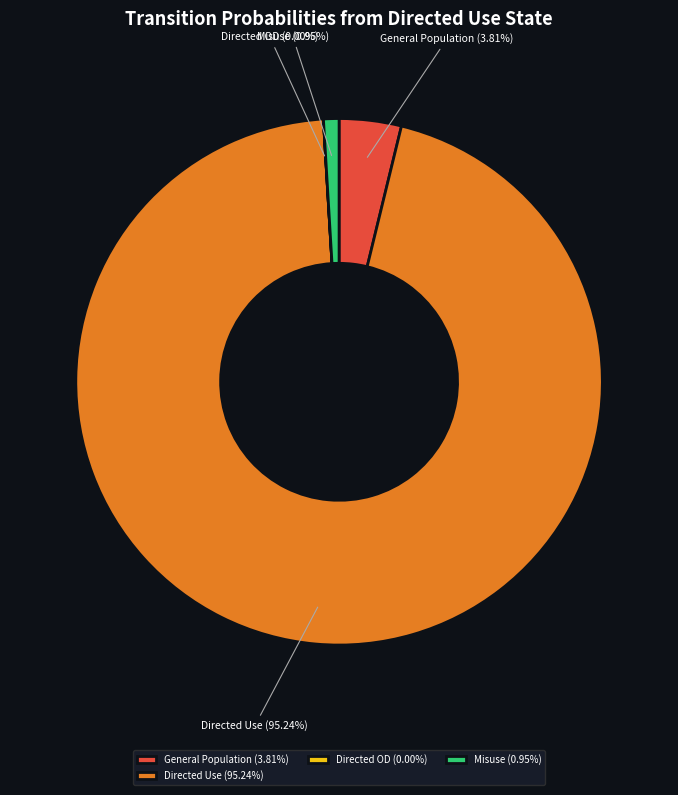

Do Directed Use and Misuse together represent more than half of the pie?

Yes